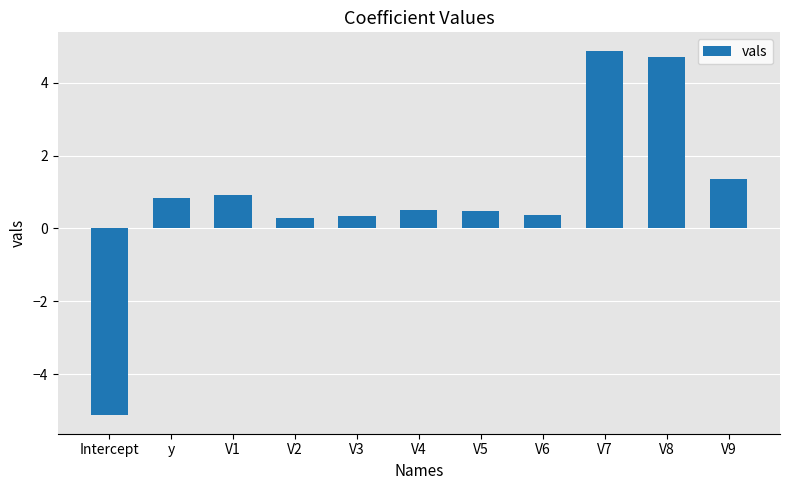

Between V3 and Intercept, which is larger?

V3